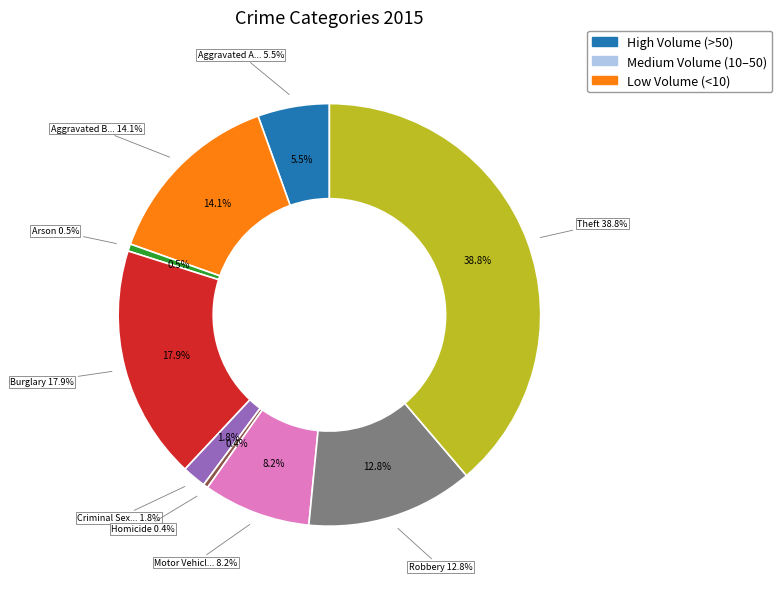

The Homicide slice represents 0% of the pie. True or false?

True